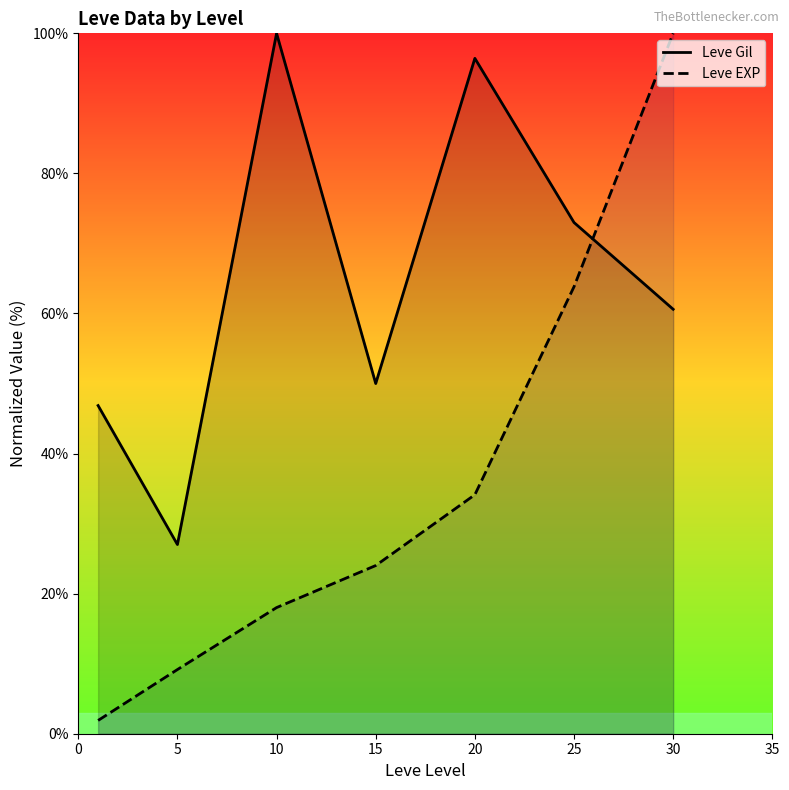

Between 20 and 30, which series saw the biggest shift?

Leve EXP